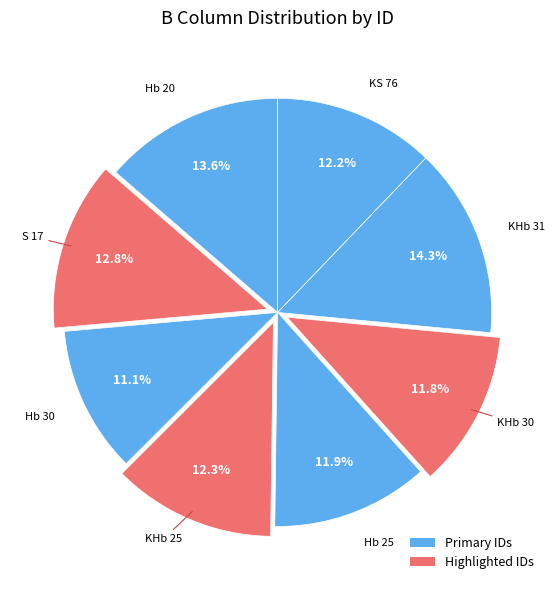

Count the number of slices in the pie.

8